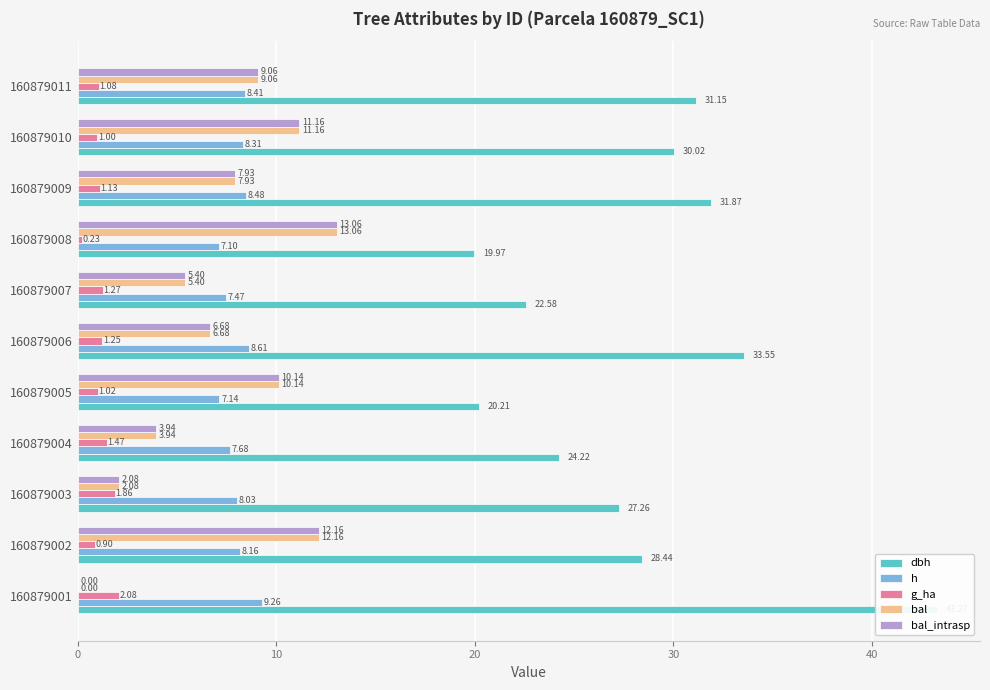

What are all the series names shown in the legend?

dbh, h, g_ha, bal, bal_intrasp